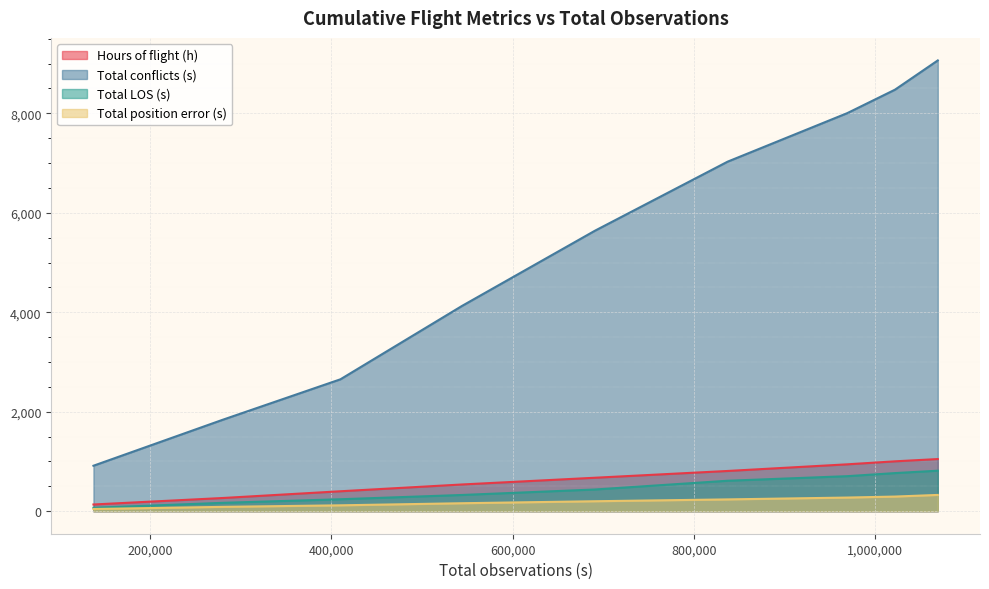

What is the maximum value for Total position error (s)?

327.0